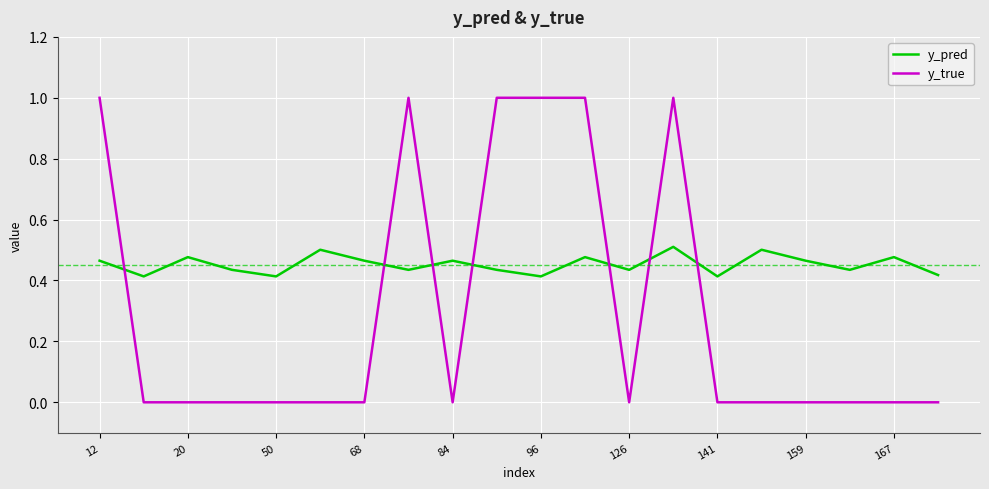

Which series has the widest spread of values?

y_true